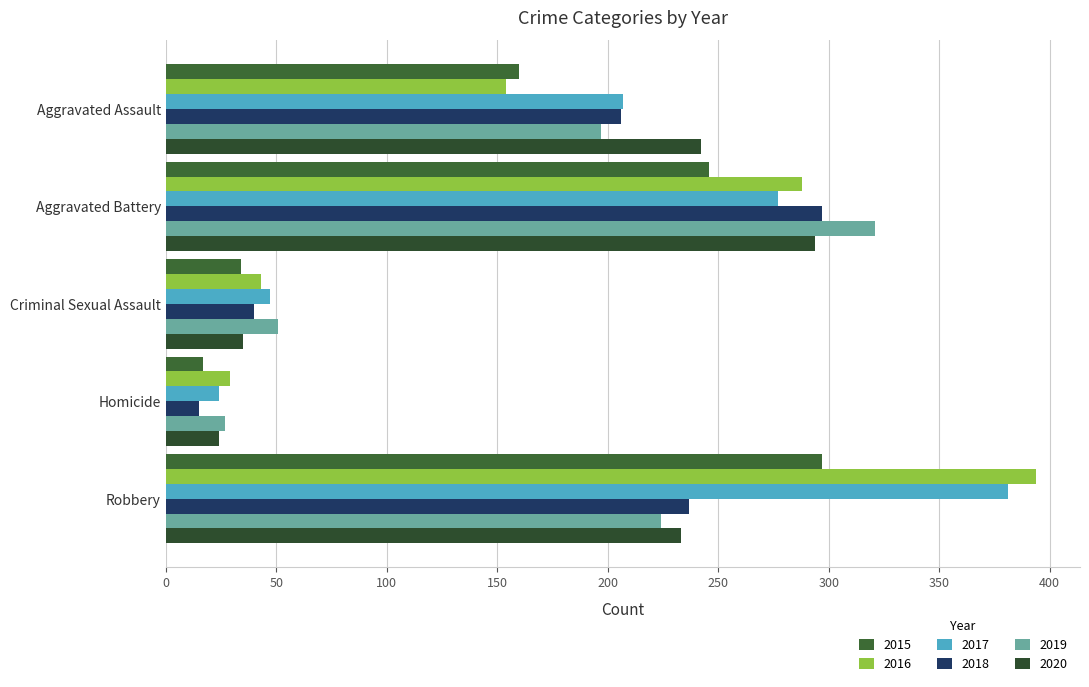

Rank the categories by 2017 value from highest to lowest.

Robbery, Aggravated Battery, Aggravated Assault, Criminal Sexual Assault, Homicide